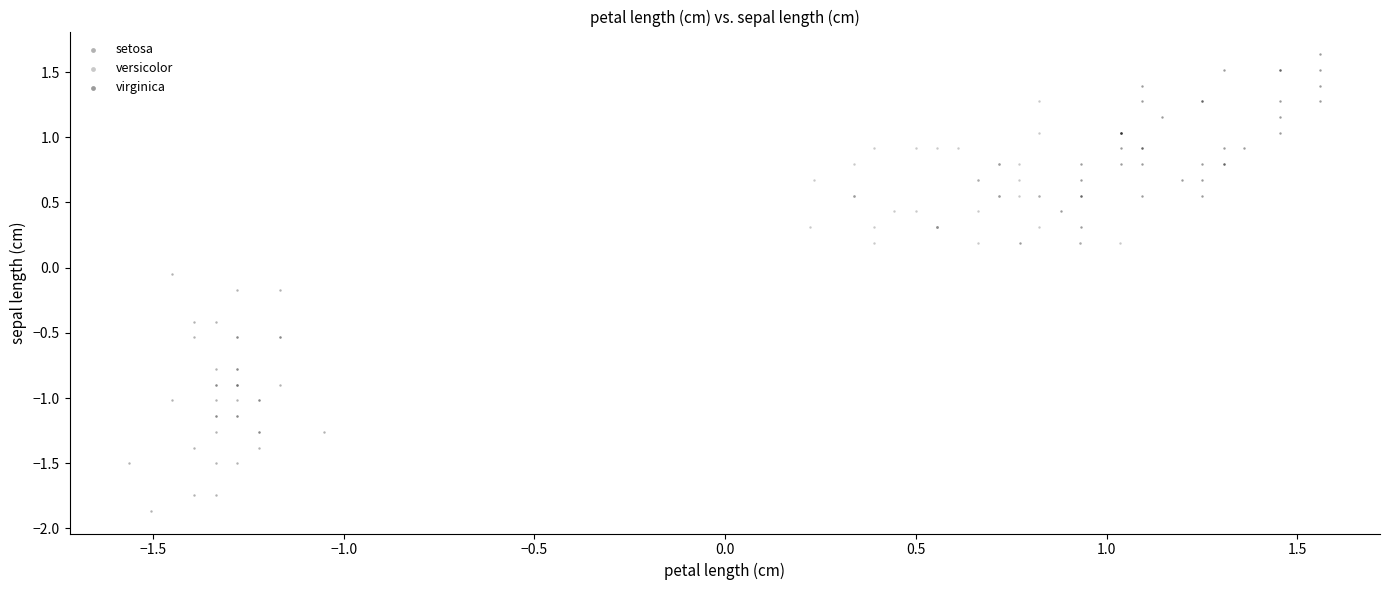

What are all the series names shown in the legend?

setosa, versicolor, virginica